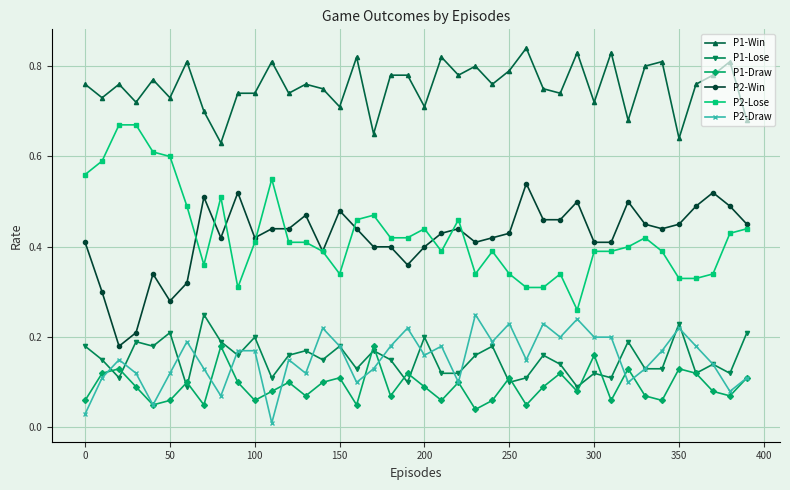

Which series has the largest total across all categories?

P1-Win